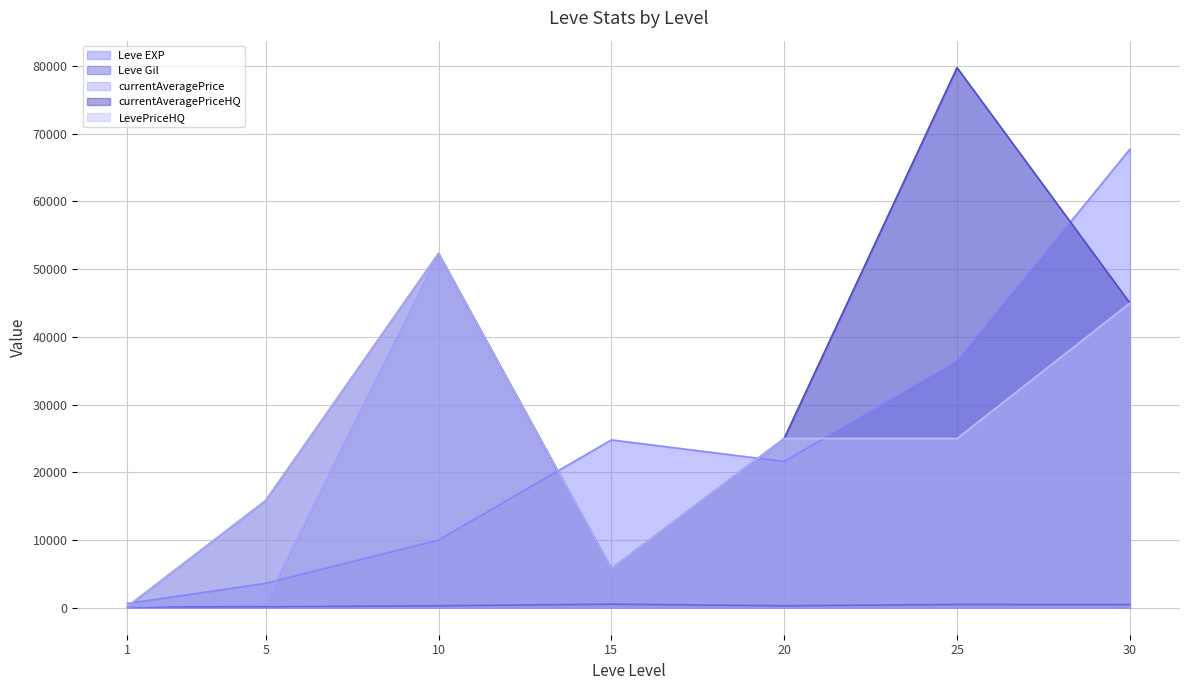

In currentAveragePriceHQ, how many points are lower than both neighbors (excluding endpoints)?

1